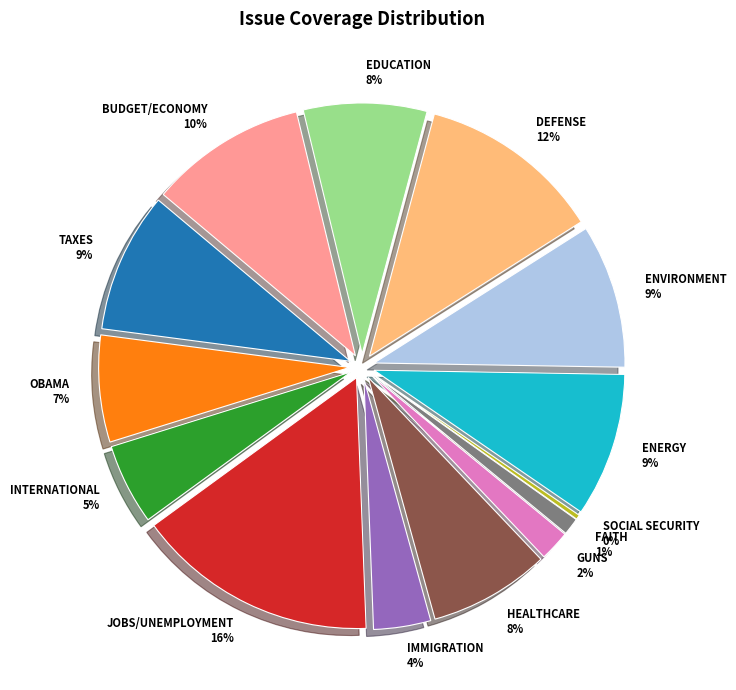

To the nearest percent, what portion does ENVIRONMENT represent?

9%